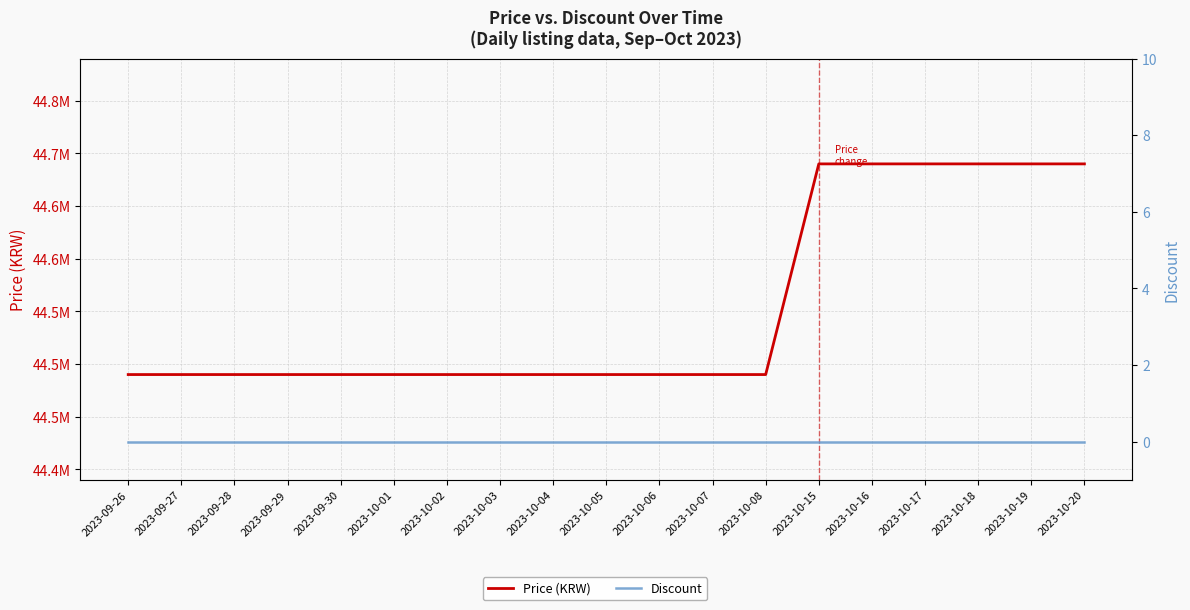

True or false: Discount has more than 0 points higher than both neighbors.

False